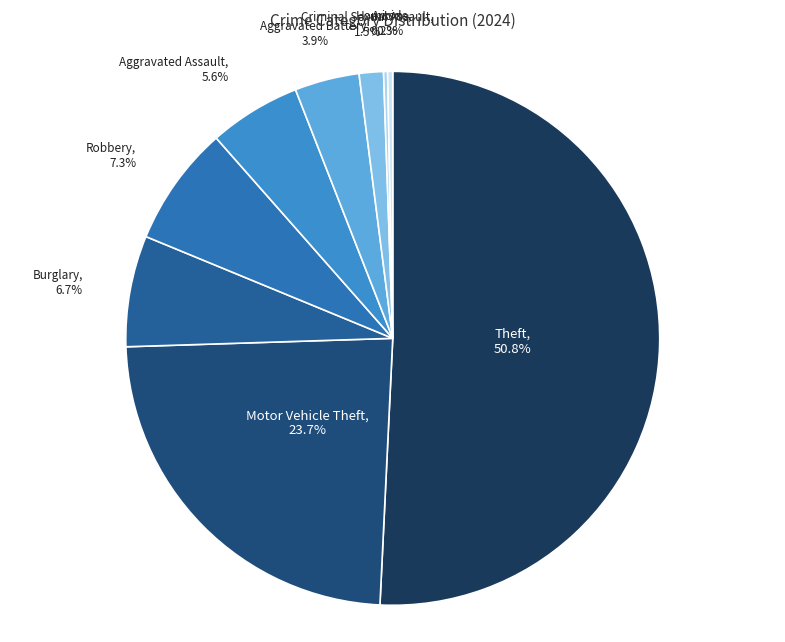

Which slice represents more than half of the pie?

Theft